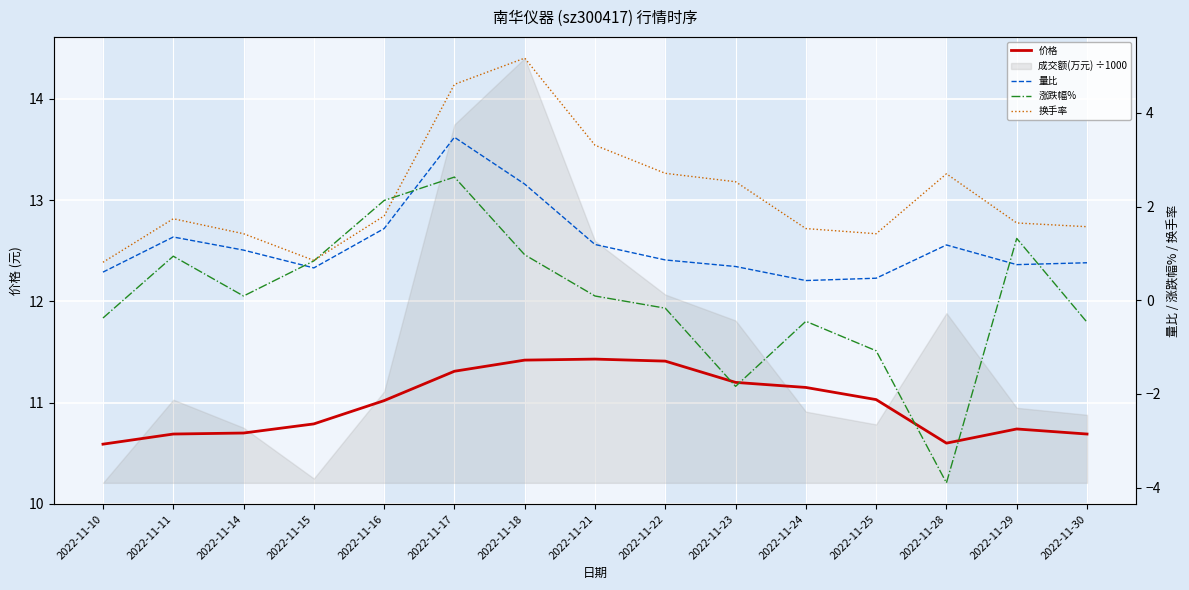

Which series has the largest total across all categories?

价格